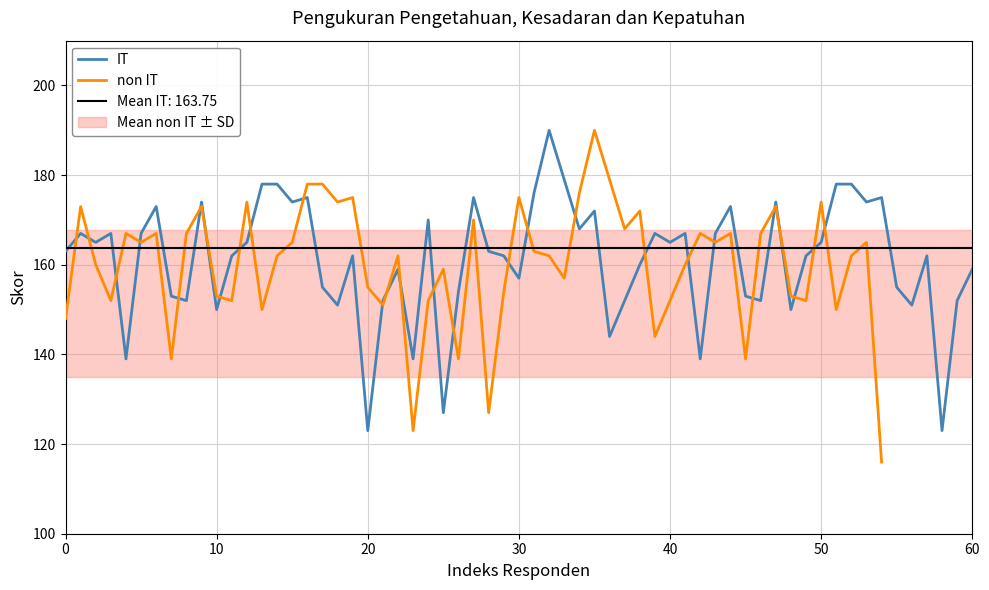

What is the highest value of the IT series?

190